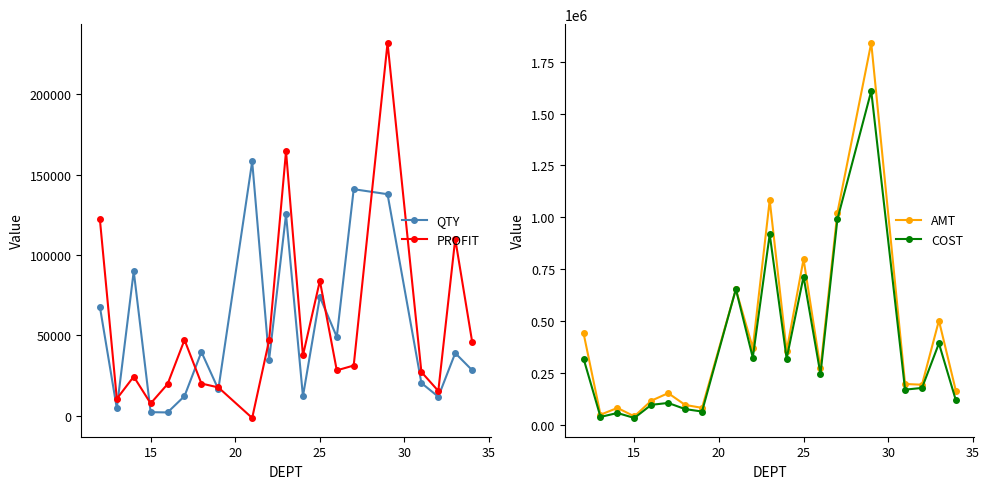

How many lines are shown in the chart?

4